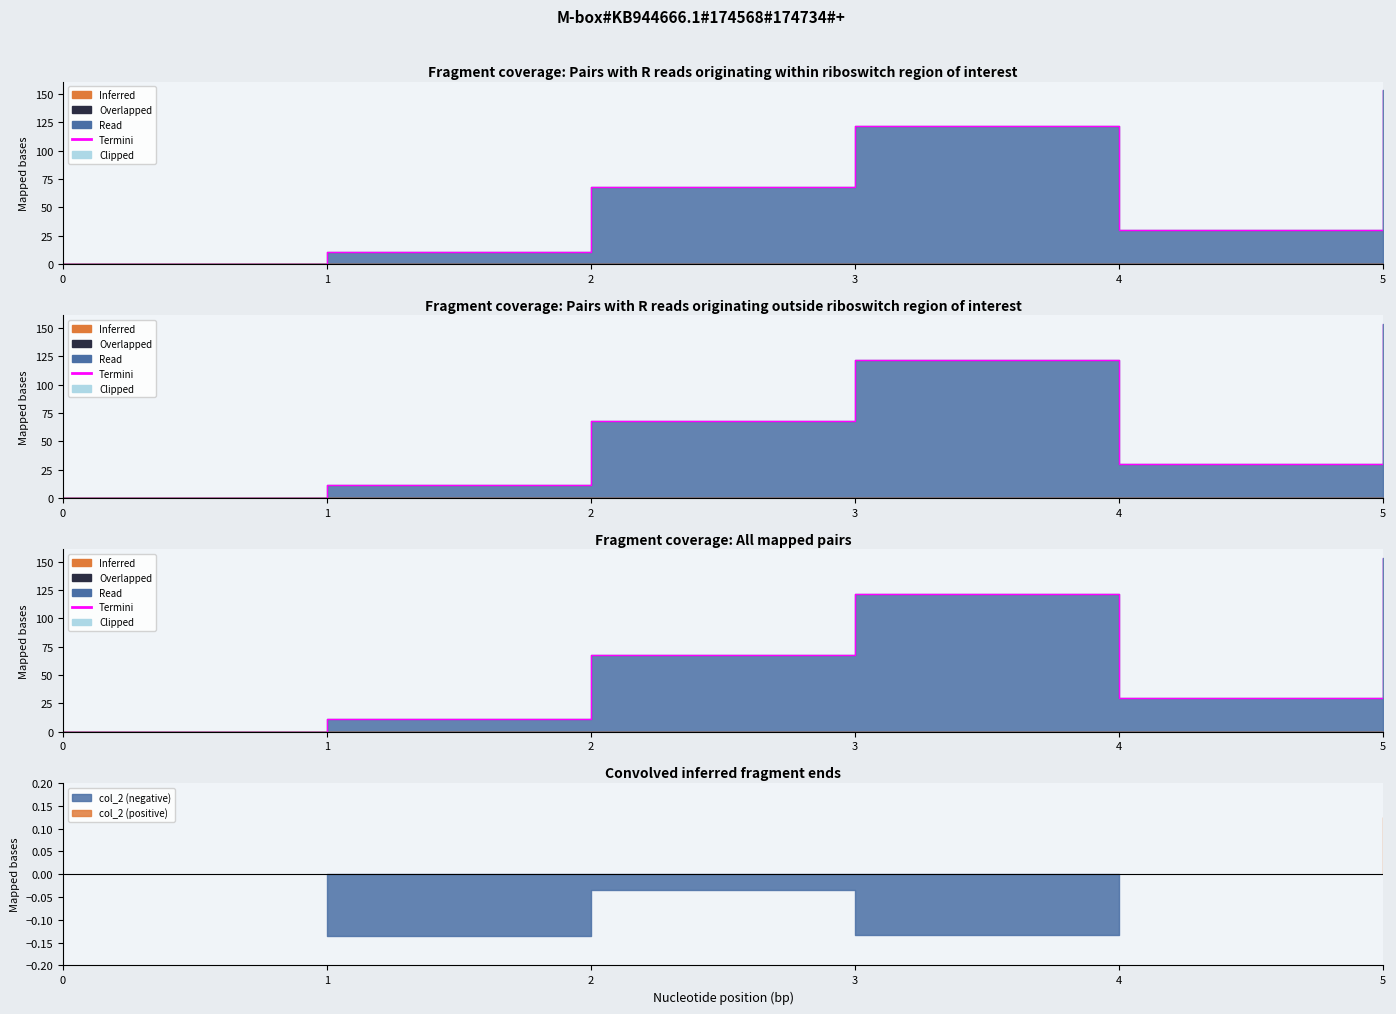

Rank the categories by value from highest to lowest.

5, 3, 2, 4, 1, 0